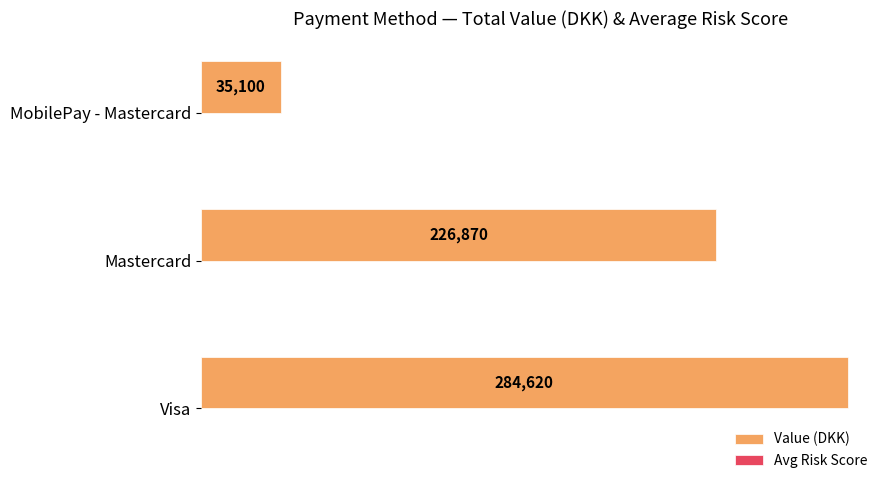

What is the sum of all Value (DKK) values?

546590.0